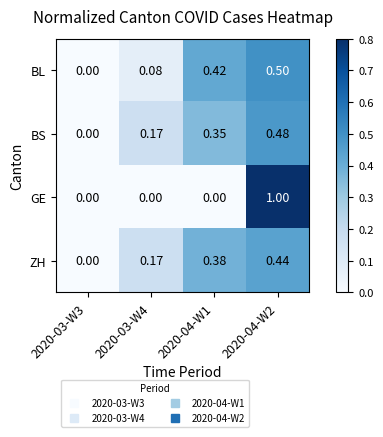

List the series in order of their peak value, highest first.

GE, BL, BS, ZH